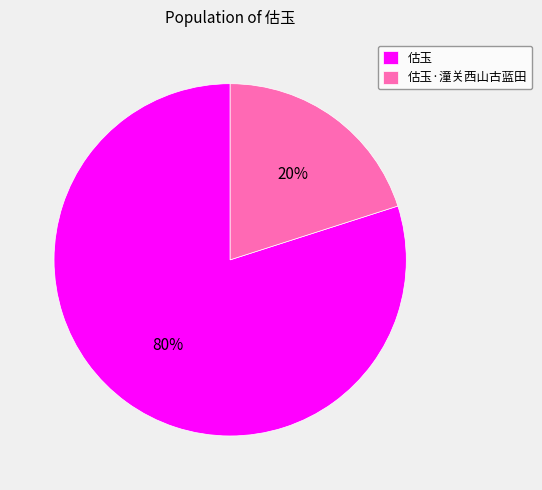

Which slice is the smallest?

估玉·潼关西山古蓝田